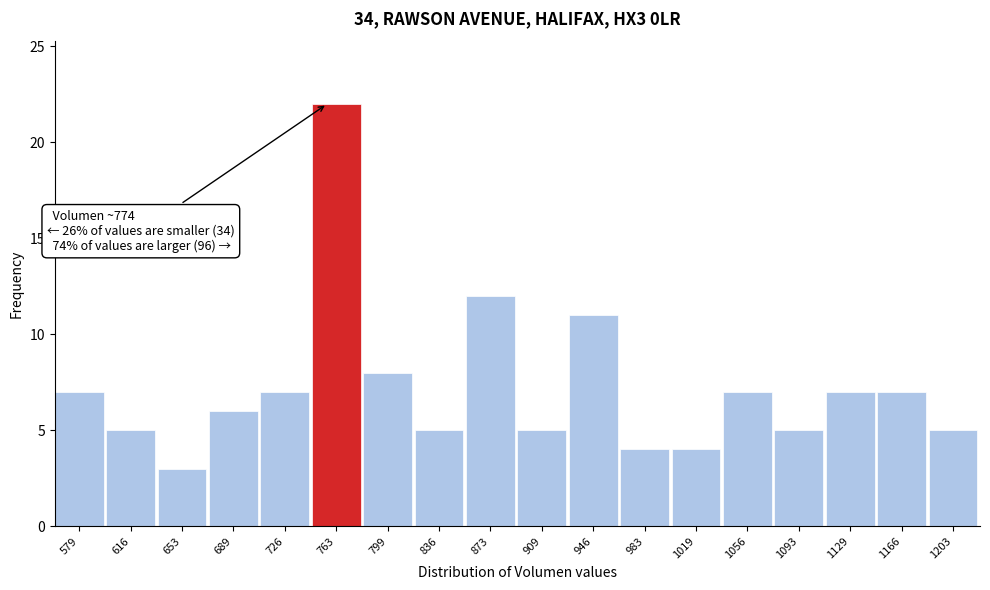

Reading left to right, transcribe all the data shown in this chart.

579=7	616=5	653=3	689=6	726=7	763=22	799=8	836=5	873=12	909=5	946=11	983=4	1019=4	1056=7	1093=5	1129=7	1166=7	1203=5